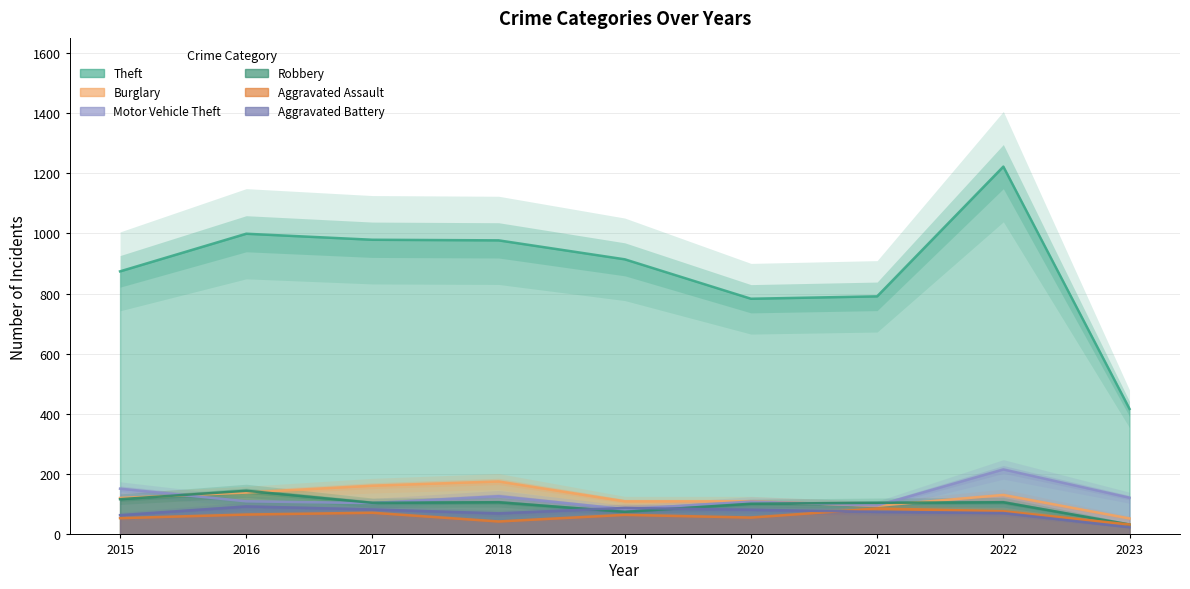

At which category does the chart reach its peak across all series?

2022